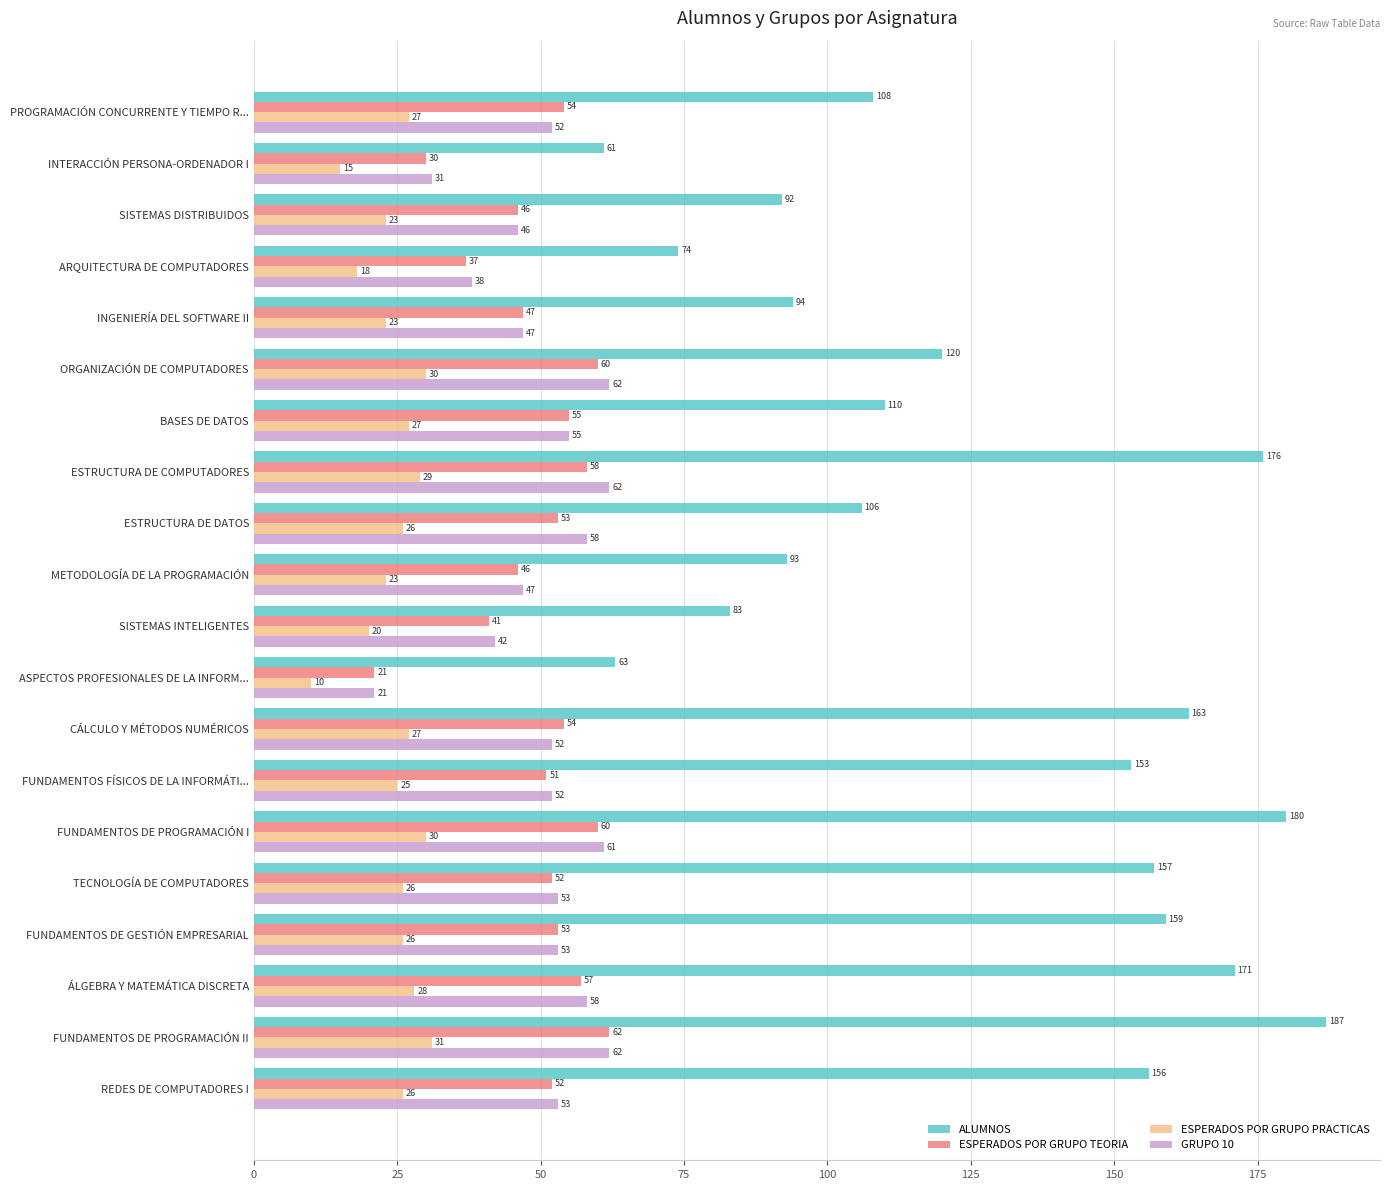

At which label is GRUPO 10 closest to 41?

SISTEMAS INTELIGENTES